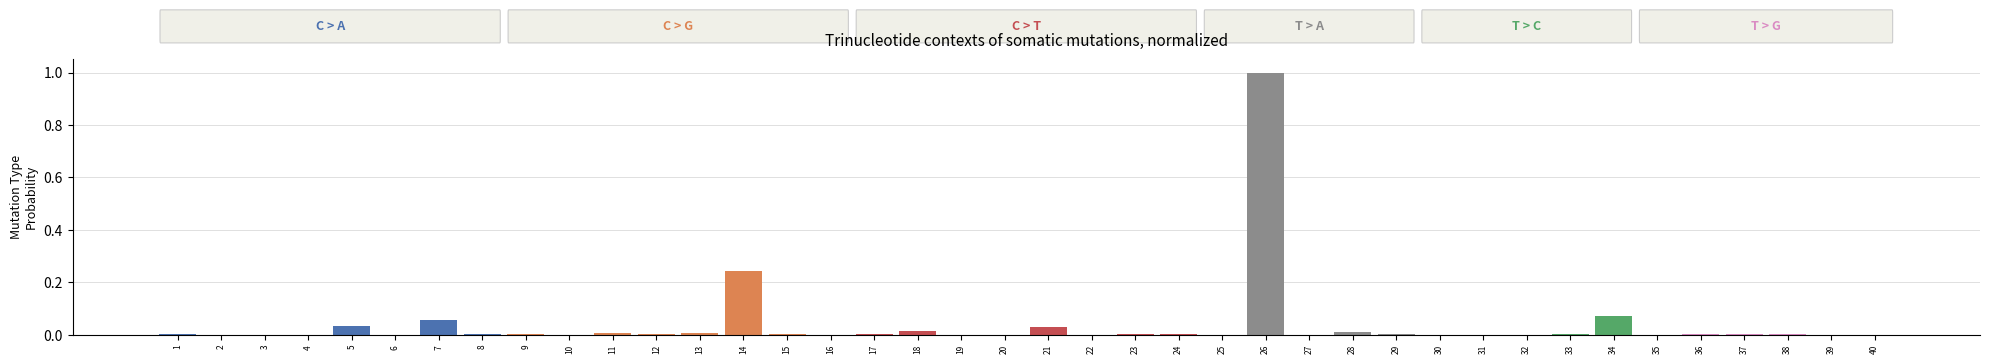

Which category has the highest value across all series?

26